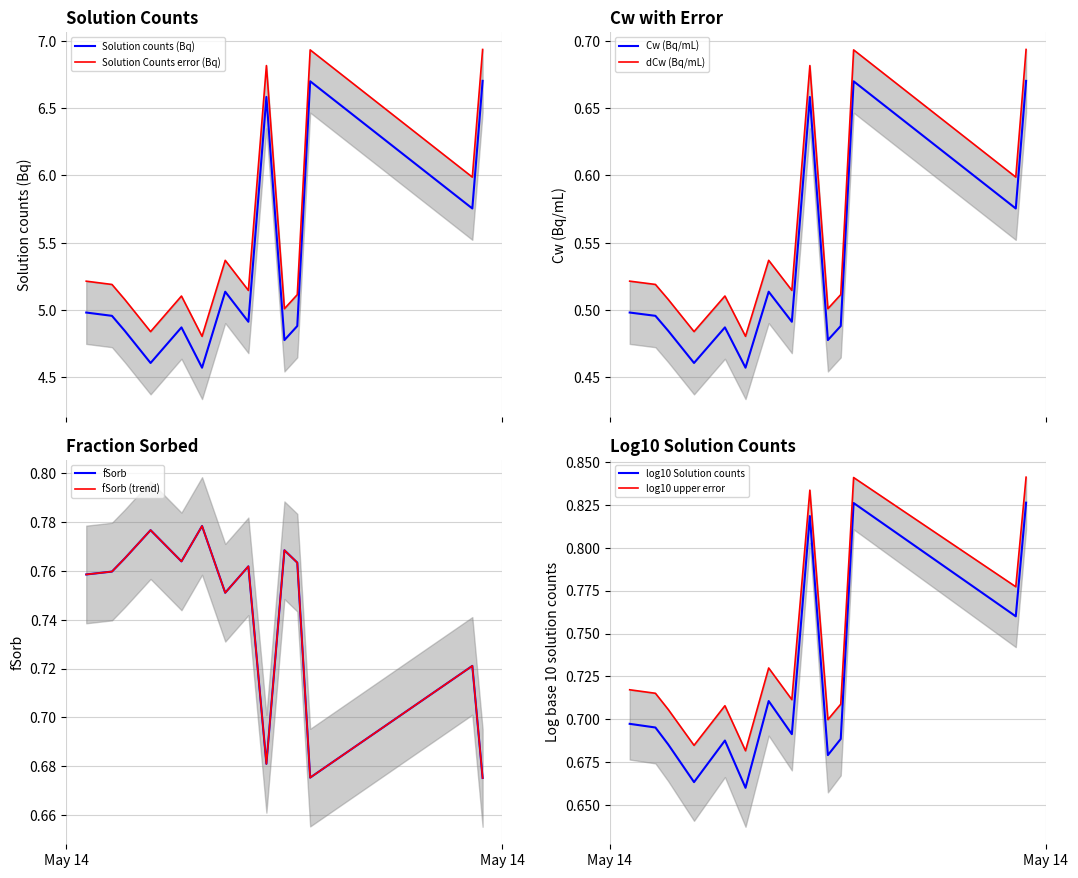

What is the minimum value for Solution counts (Bq)?

4.6